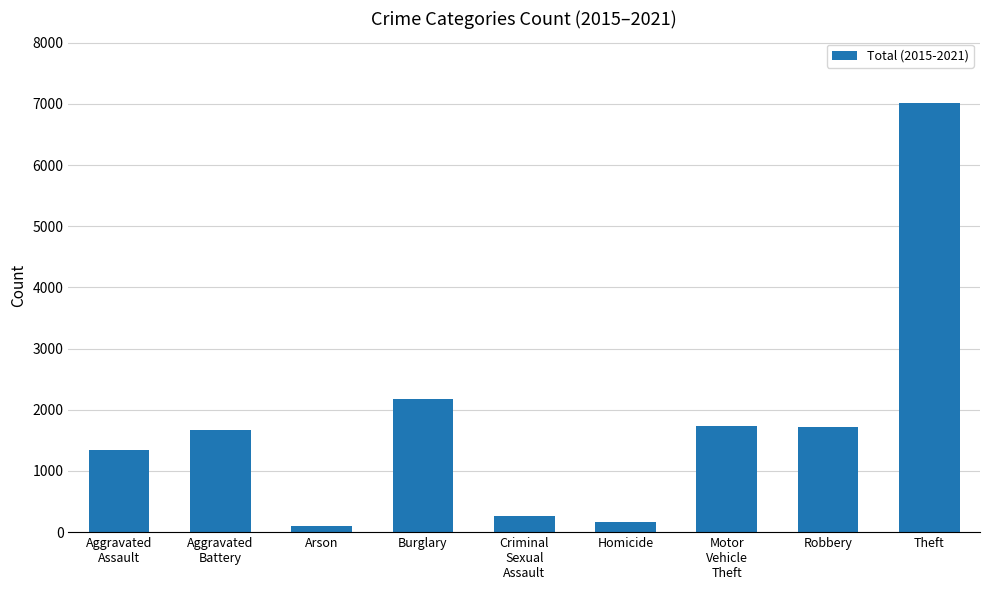

Is it true that the value at Burglary is 3482?

False